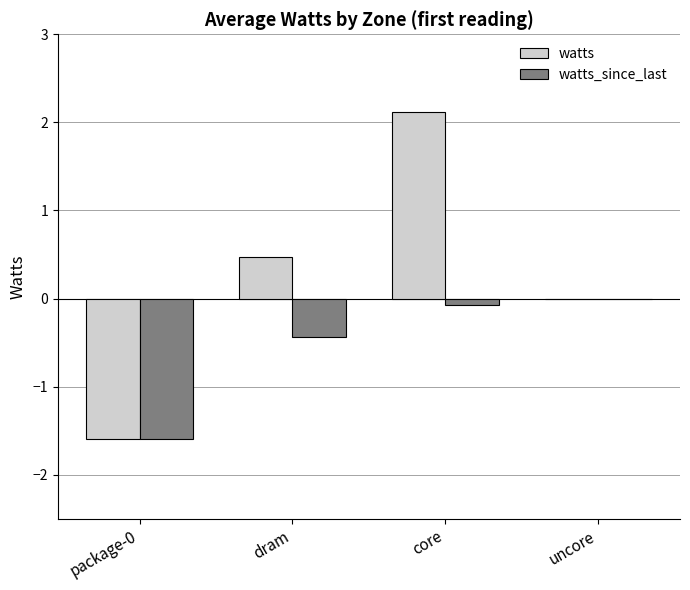

What is the sum of all watts values?

1.0